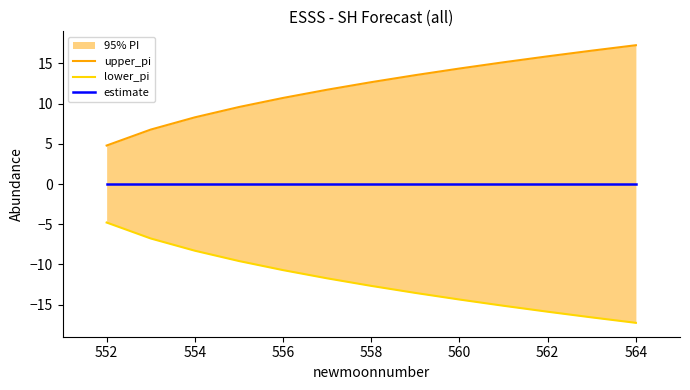

What is the maximum value shown in the chart?

17.3